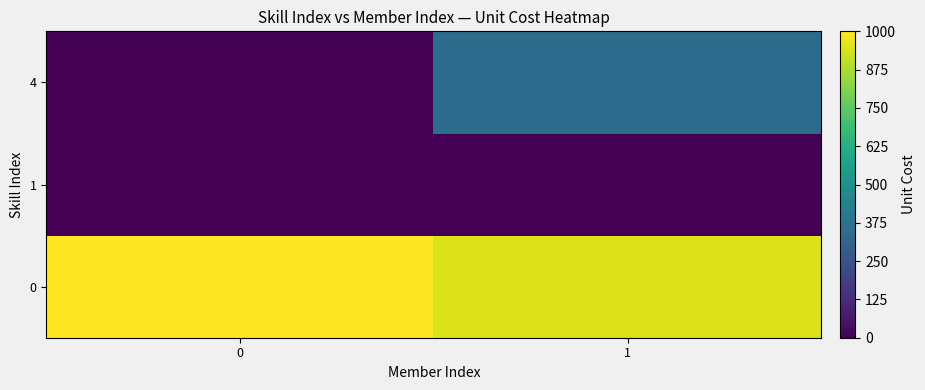

How many categories are shown in the chart?

2